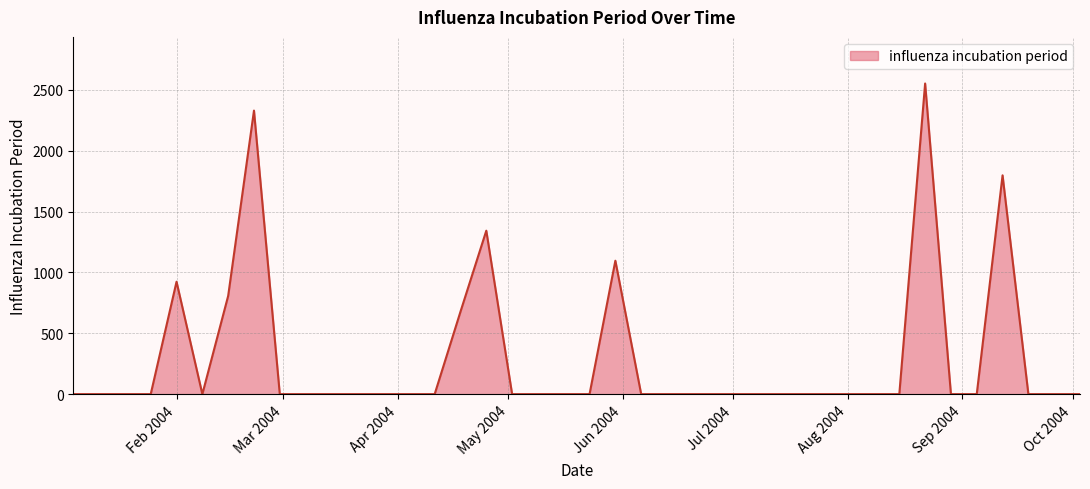

What is the maximum value shown in the chart?

2551.8